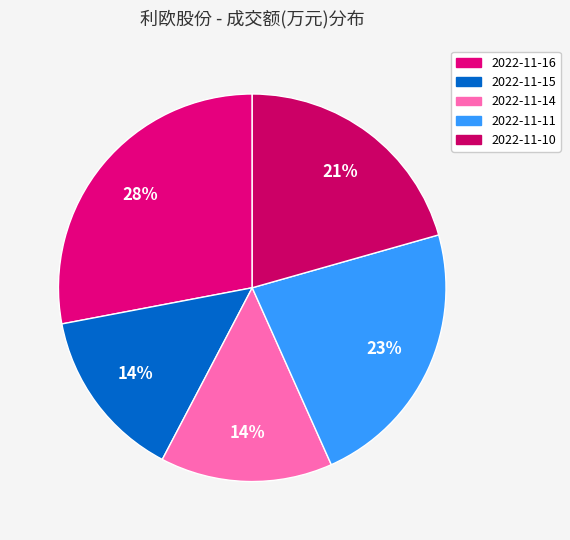

What is the smallest slice in the pie chart?

2022-11-15